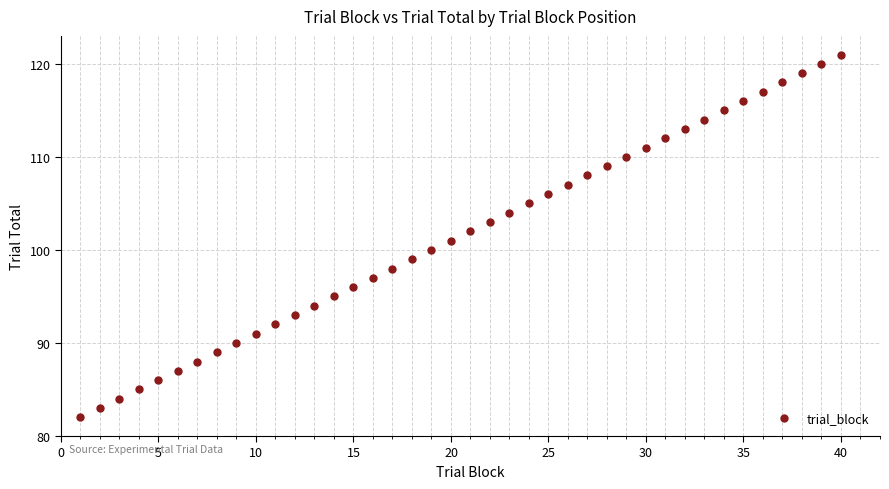

What is the range of X values (max minus min)?

39